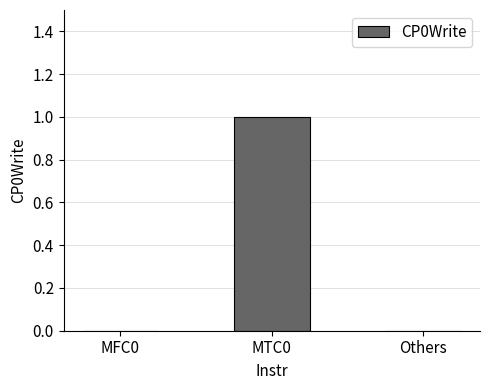

Count the values in the range 0 to 1.

3